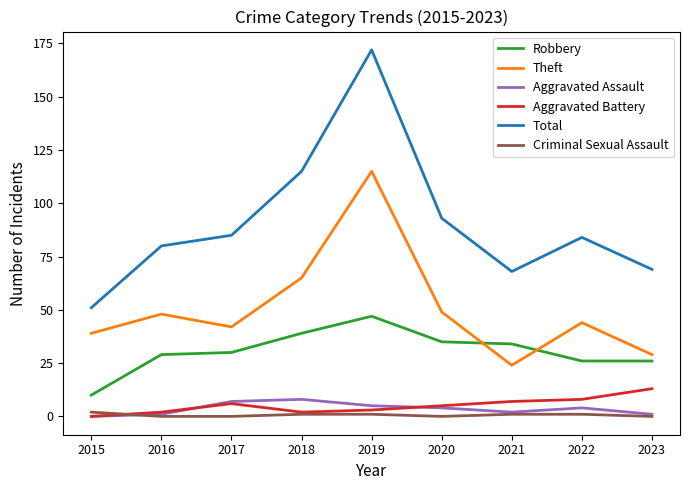

What are all the series names shown in the legend?

Robbery, Theft, Aggravated Assault, Aggravated Battery, Total, Criminal Sexual Assault